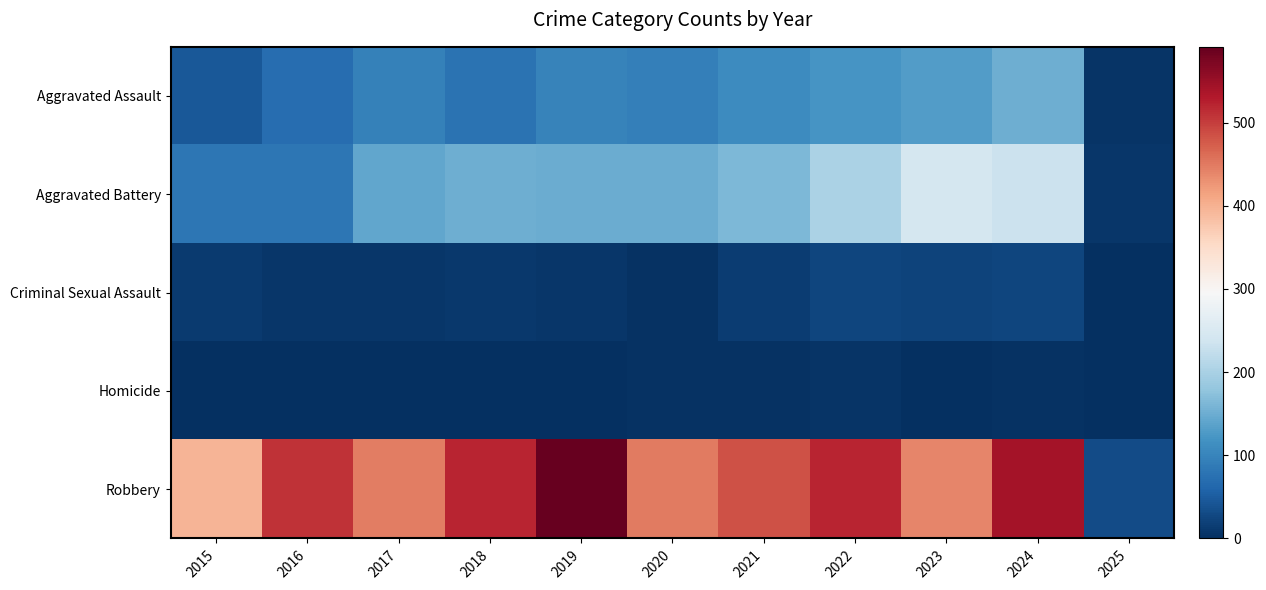

How many distinct data groups are displayed?

5